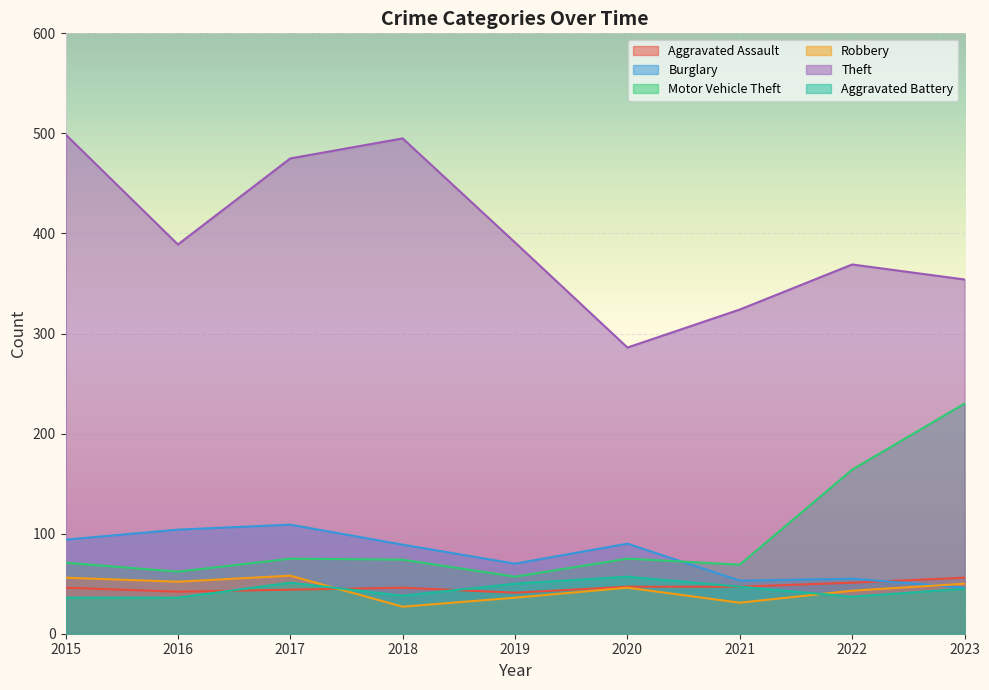

Which series has the largest total across all categories?

Theft